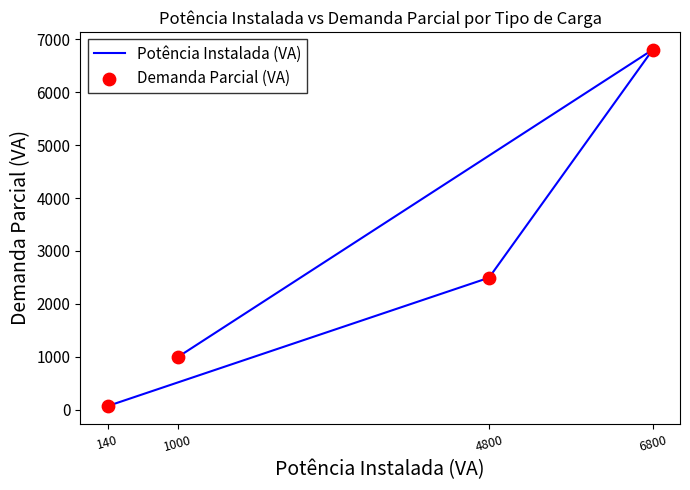

Which series has the largest Y range (max minus min)?

Potência Instalada (VA)